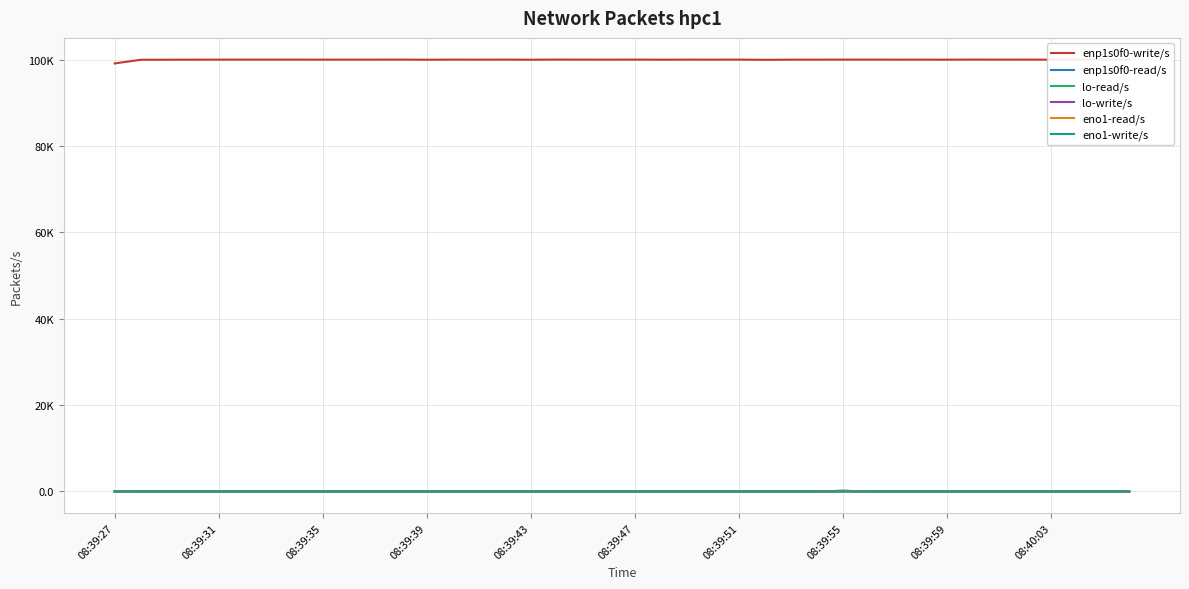

At how many categories does at least one series exceed 8063?

40